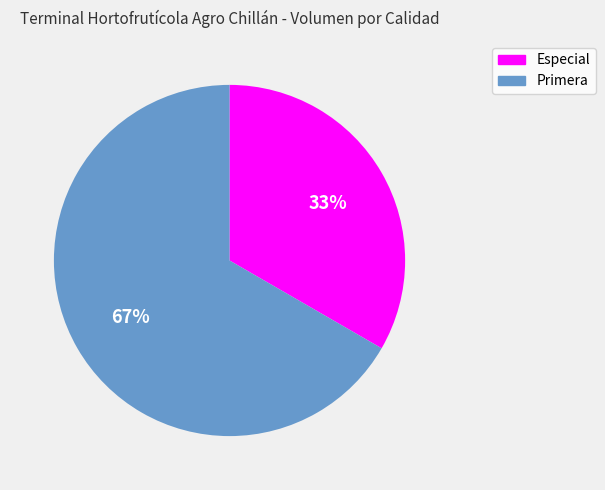

Does any single category account for the majority?

Yes